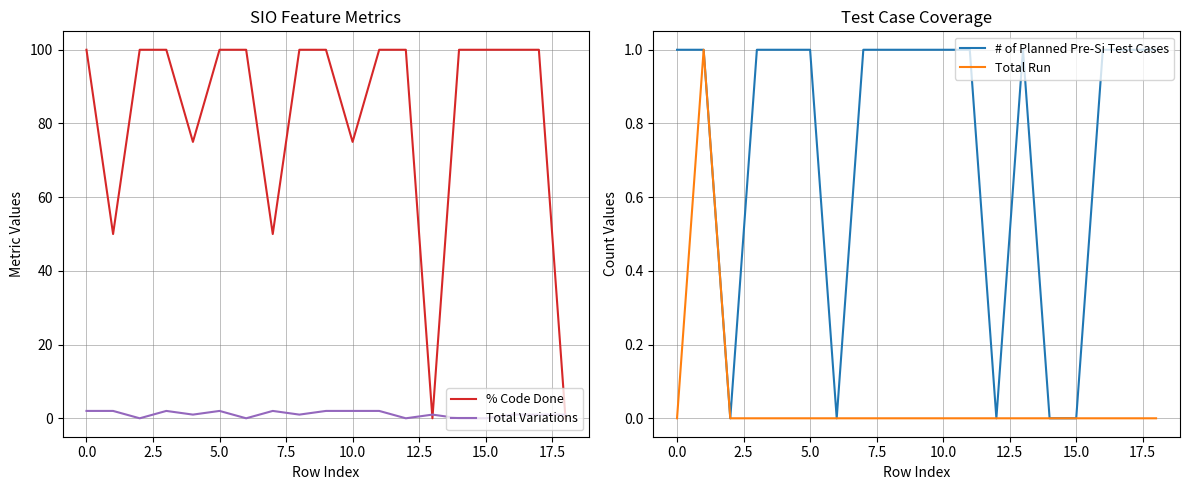

Count the number of data series in this chart.

4